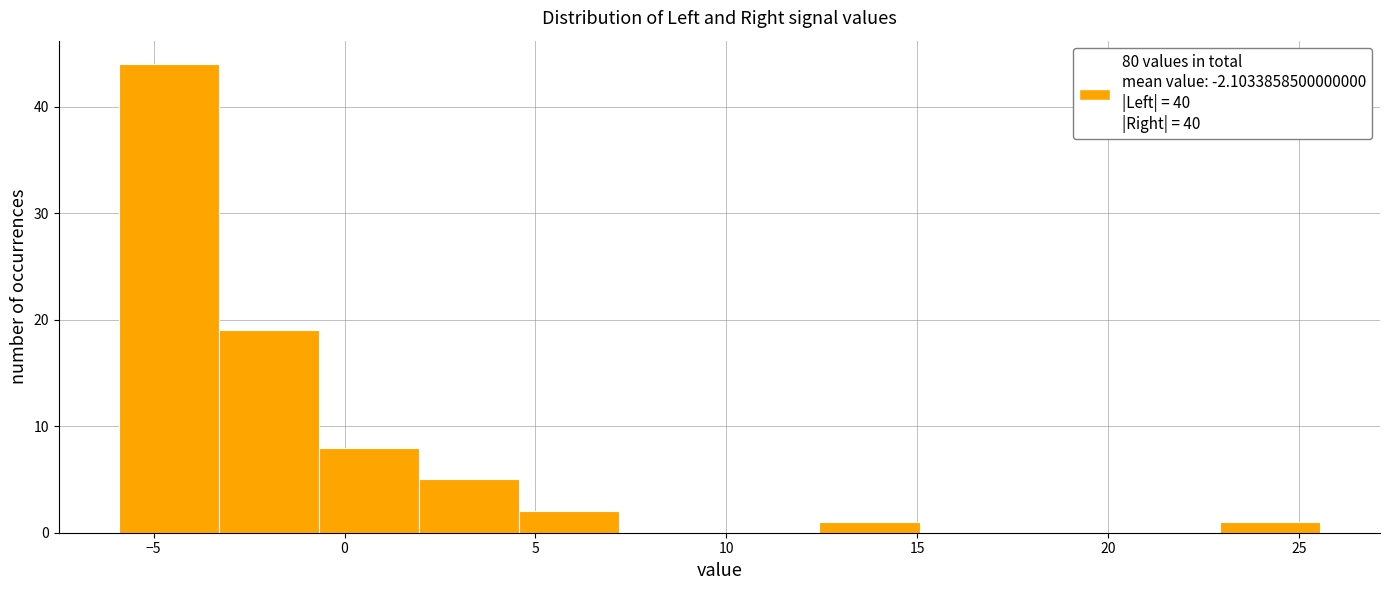

How tall is the bar that spans 4.5 to 7.0 on the x-axis? Neither the bar edges nor the heights are printed on the chart, so give them approximately, as read against the axes.

2